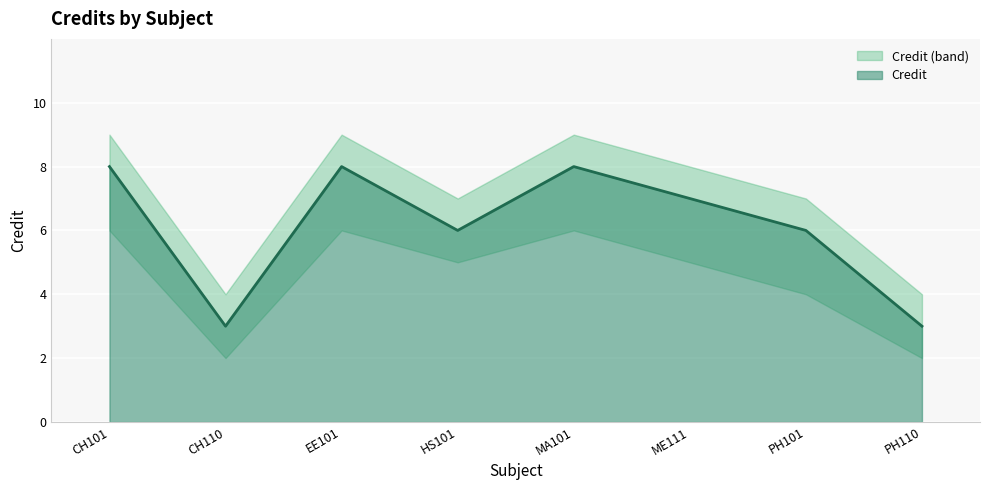

True or false: Credit and Credit_upper intersect in this chart.

False